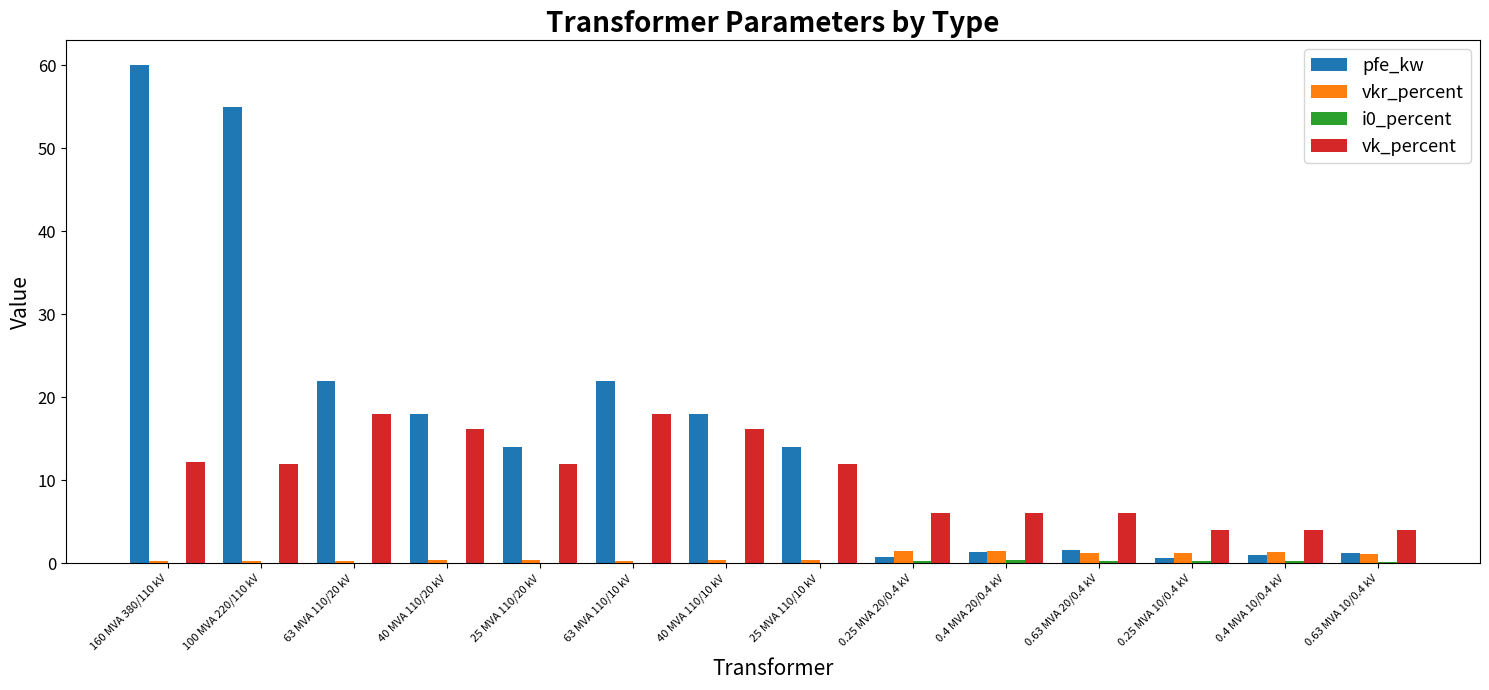

Between 25 MVA 110/10 kV and 0.63 MVA 10/0.4 kV, which series saw the biggest shift?

pfe_kw